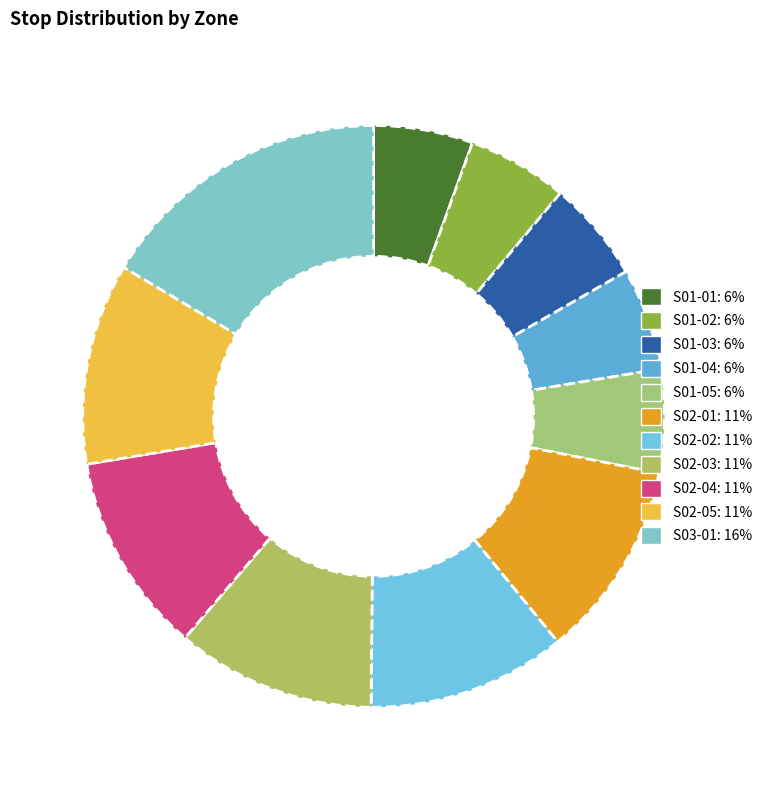

What is the ratio of the value at S02-05 to the value at S01-02?

2.0